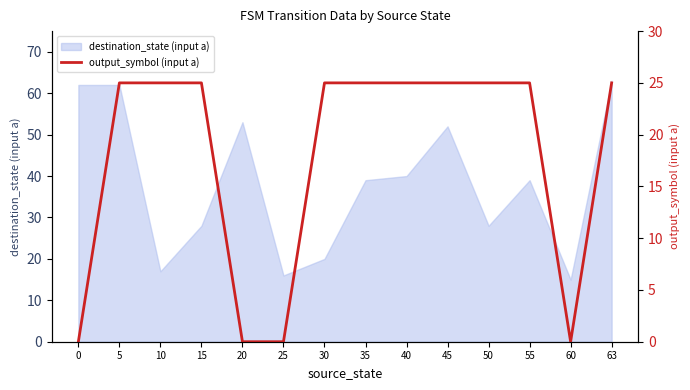

The value of destination_state (input a) at 20 is 29. True or false?

False